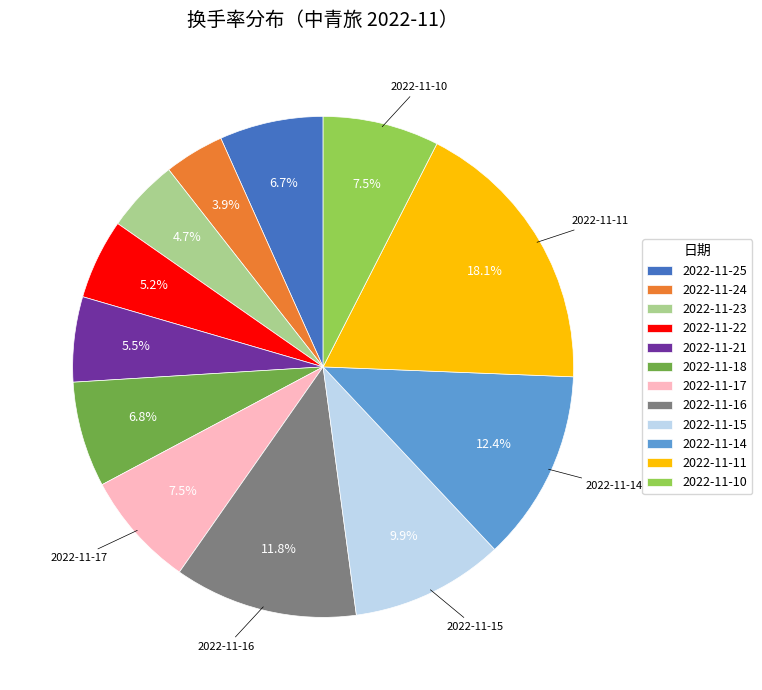

The 2022-11-15 slice represents 1% of the pie. True or false?

False